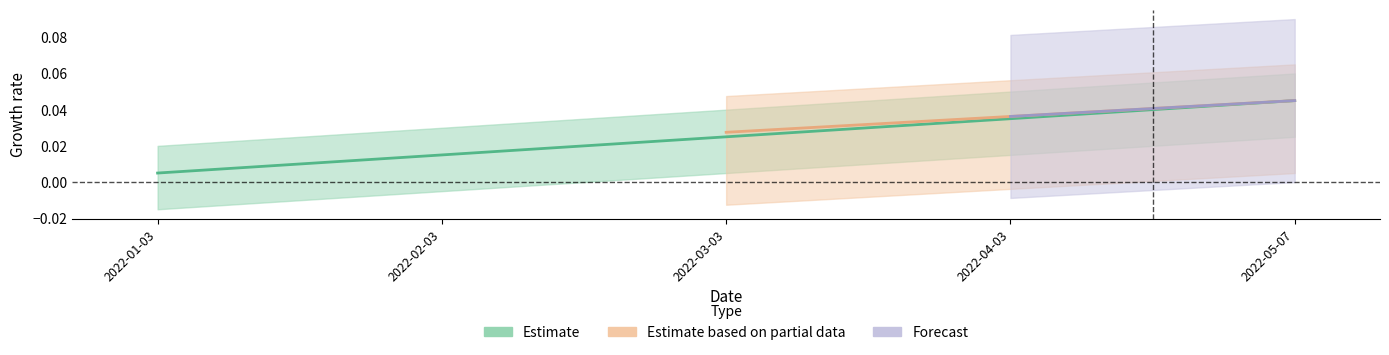

What is the sum of all values?

0.1